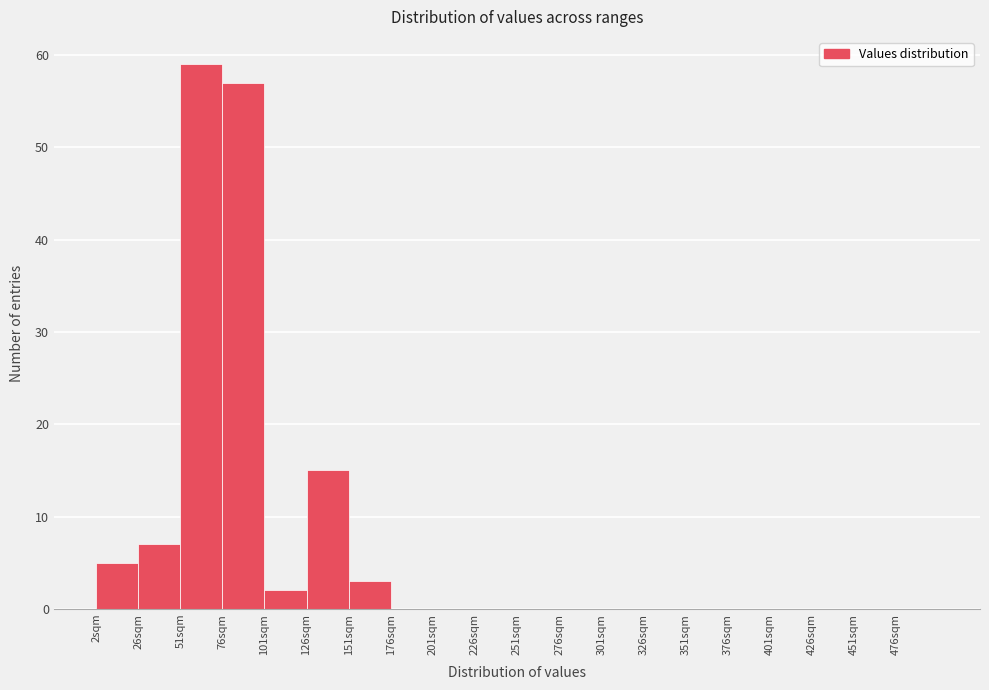

Which range on the x-axis has the tallest bar?

50 to 75